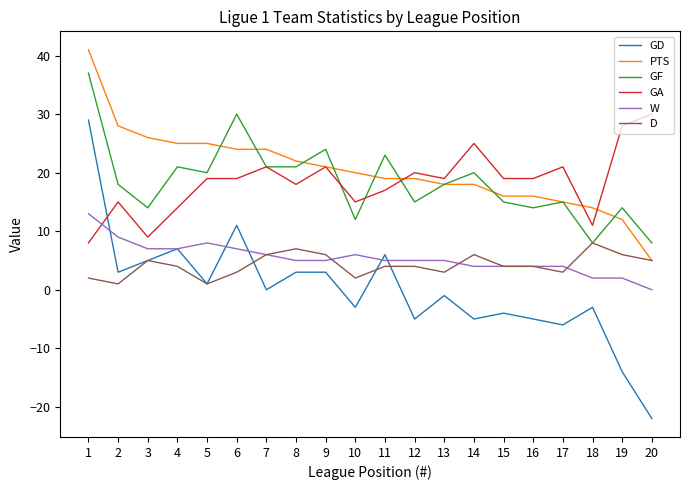

Which series changed the most between 7 and 10?

GF